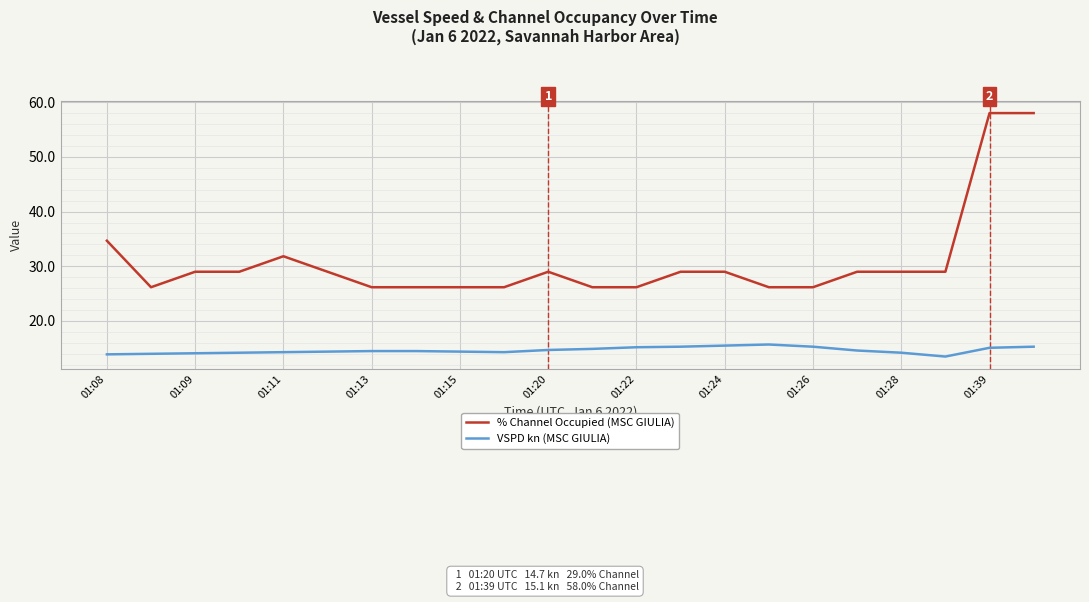

True or false: VSPD kn (MSC GIULIA) and % Channel Occupied (MSC GIULIA) cross at least once.

False